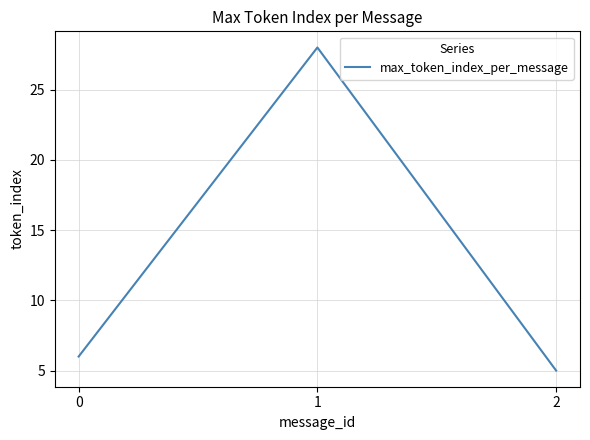

Rank the categories by value from lowest to highest.

2, 0, 1